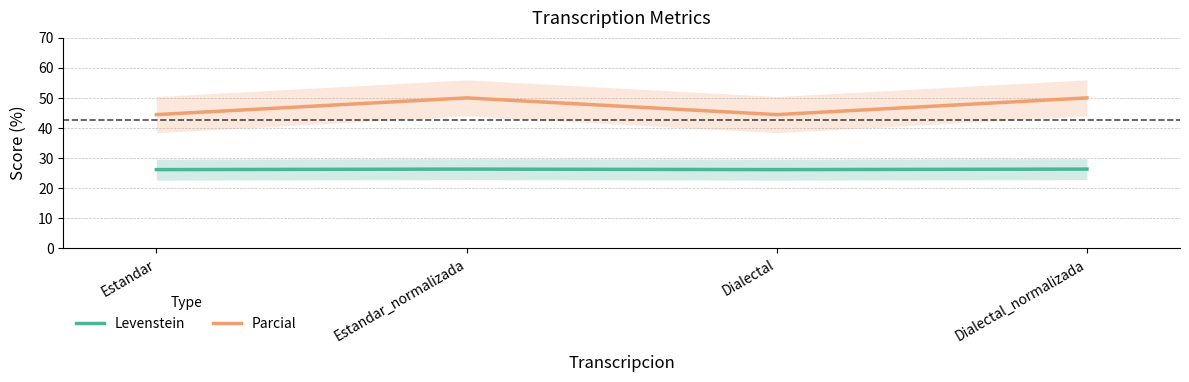

At how many categories does at least one series exceed 32?

4